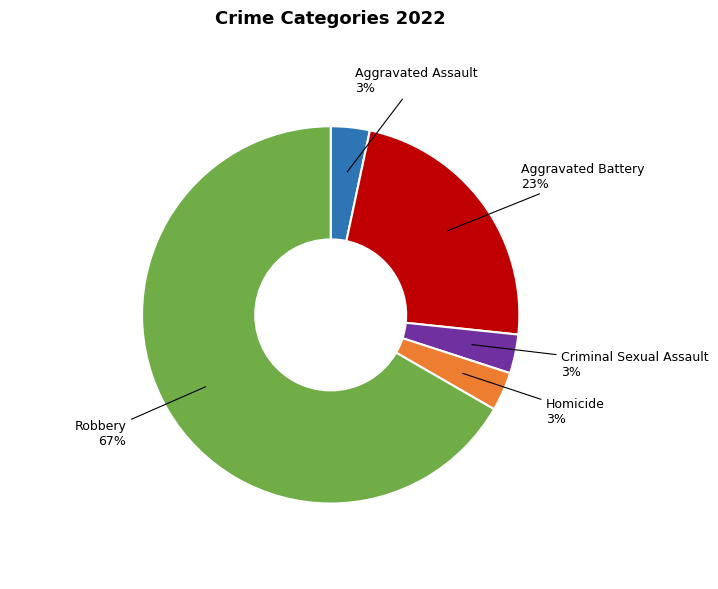

Is Robbery the majority of the pie?

Yes